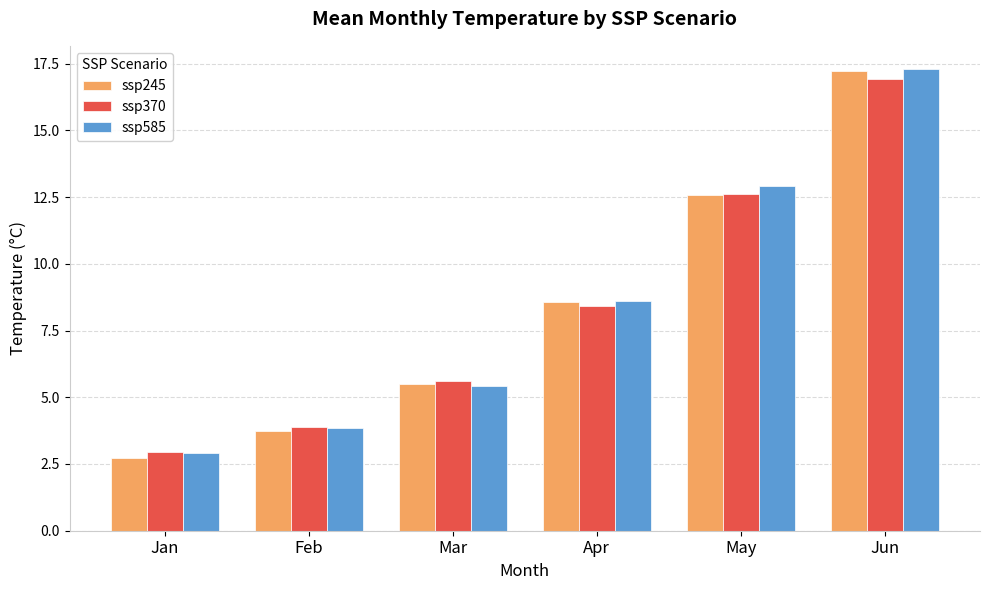

The value of ssp370 at Apr is 2.9. True or false?

False